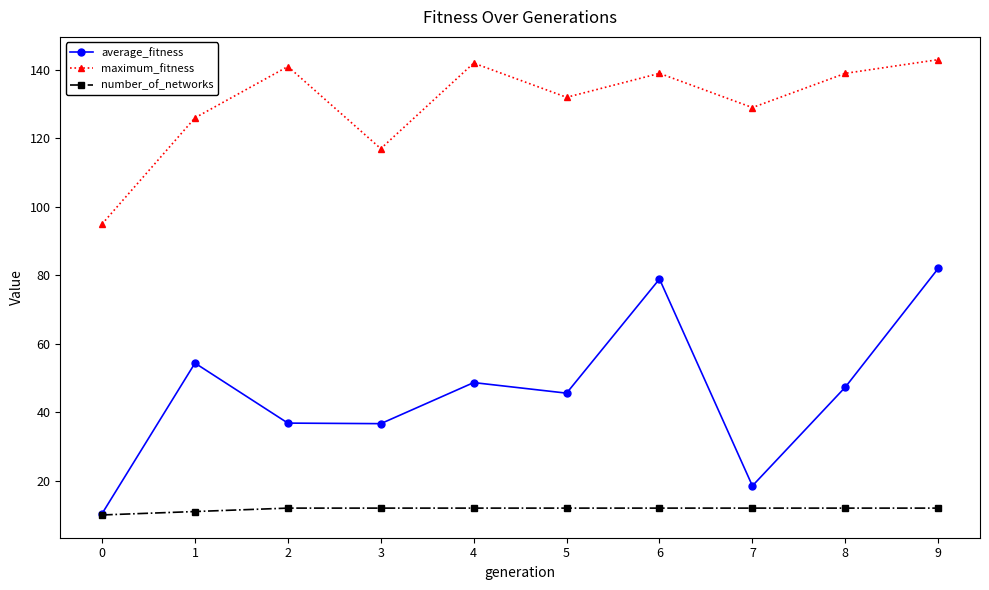

At which category does maximum_fitness reach its first local valley?

3